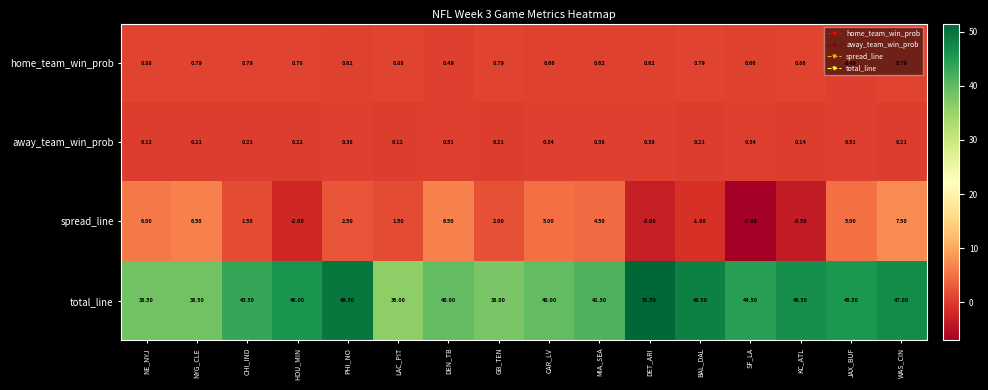

At which label does spread_line first exceed 2?

NE_NYJ